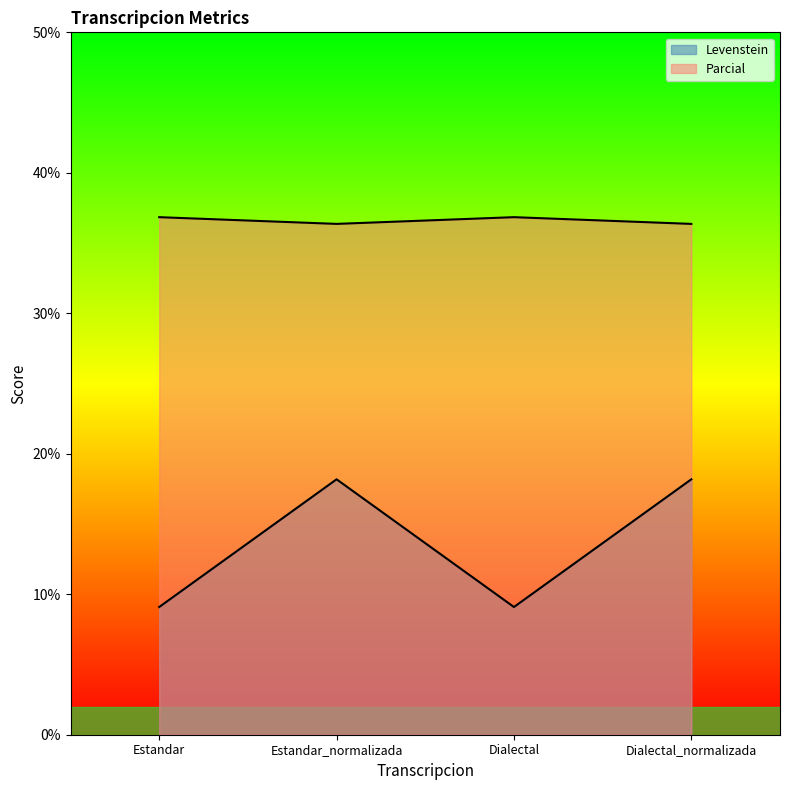

What is the spread (max minus min) of values at Estandar_normalizada?

18.2